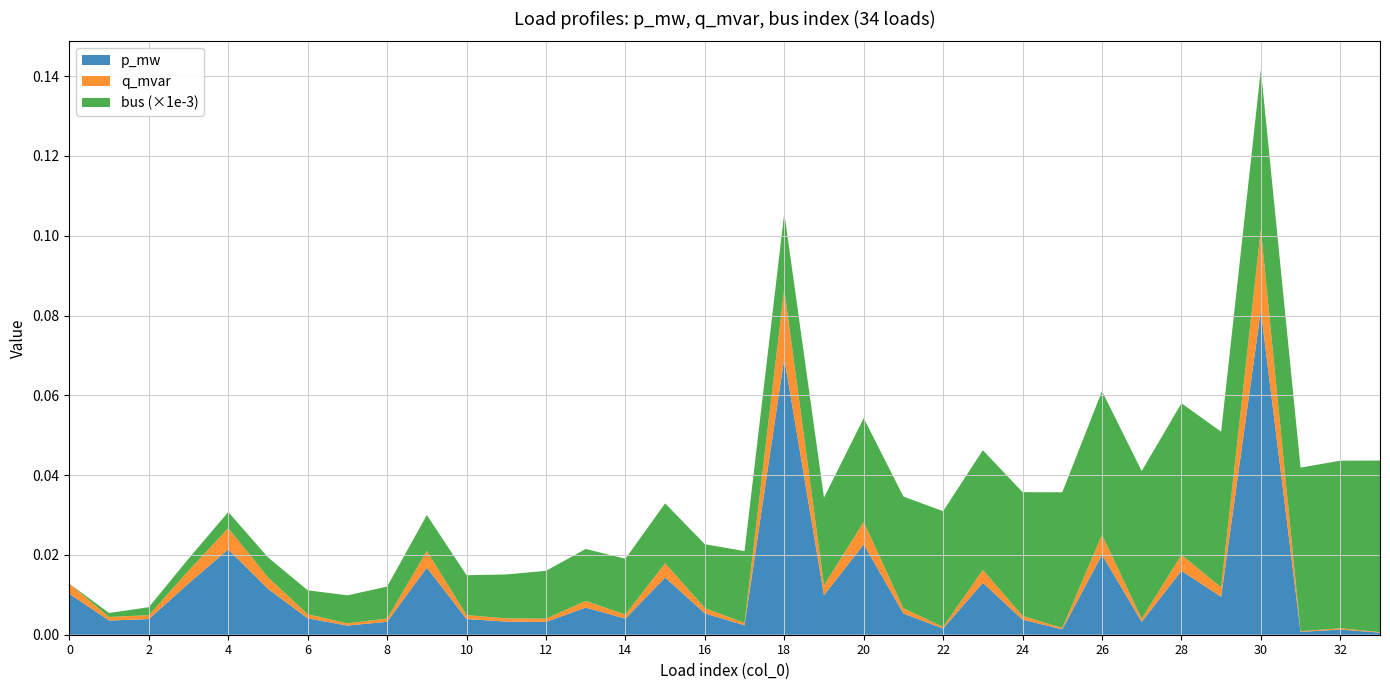

Reading left to right, list all the values displayed in this chart.

p_mw: 0=0.0	1=0.0	2=0.0	3=0.0	4=0.0	5=0.0	6=0.0	7=0.0	8=0.0	9=0.0	10=0.0	11=0.0	12=0.0	13=0.0	14=0.0	15=0.0	16=0.0	17=0.0	18=0.1	19=0.0	20=0.0	21=0.0	22=0.0	23=0.0	24=0.0	25=0.0	26=0.0	27=0.0	28=0.0	29=0.0	30=0.1	31=0.0	32=0.0	33=0.0
q_mvar: 0=0.0	1=0.0	2=0.0	3=0.0	4=0.0	5=0.0	6=0.0	7=0.0	8=0.0	9=0.0	10=0.0	11=0.0	12=0.0	13=0.0	14=0.0	15=0.0	16=0.0	17=0.0	18=0.0	19=0.0	20=0.0	21=0.0	22=0.0	23=0.0	24=0.0	25=0.0	26=0.0	27=0.0	28=0.0	29=0.0	30=0.0	31=0.0	32=0.0	33=0.0
bus: 0=0.0	1=1.0	2=2.0	3=3.0	4=4.0	5=5.0	6=6.0	7=7.0	8=8.0	9=9.0	10=10.0	11=11.0	12=12.0	13=13.0	14=14.0	15=15.0	16=16.0	17=18.0	18=19.0	19=22.0	20=26.0	21=28.0	22=29.0	23=30.0	24=31.0	25=34.0	26=36.0	27=37.0	28=38.0	29=39.0	30=40.0	31=41.0	32=42.0	33=43.0